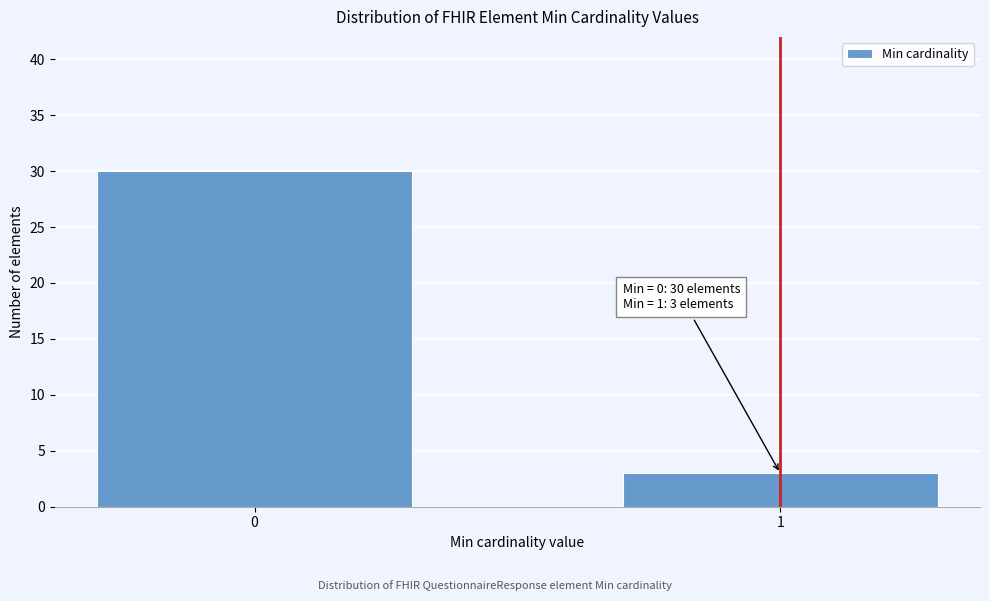

Reading left to right, extract all data points from this chart.

0=30	1=3